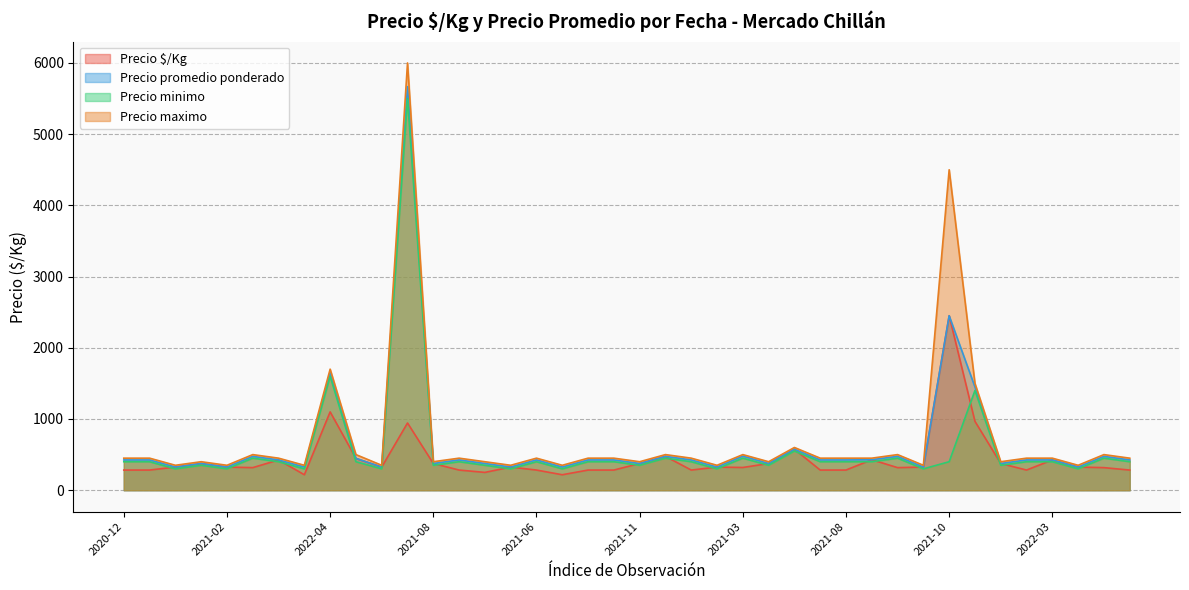

At which category is the sum across all series the highest?

2021-01